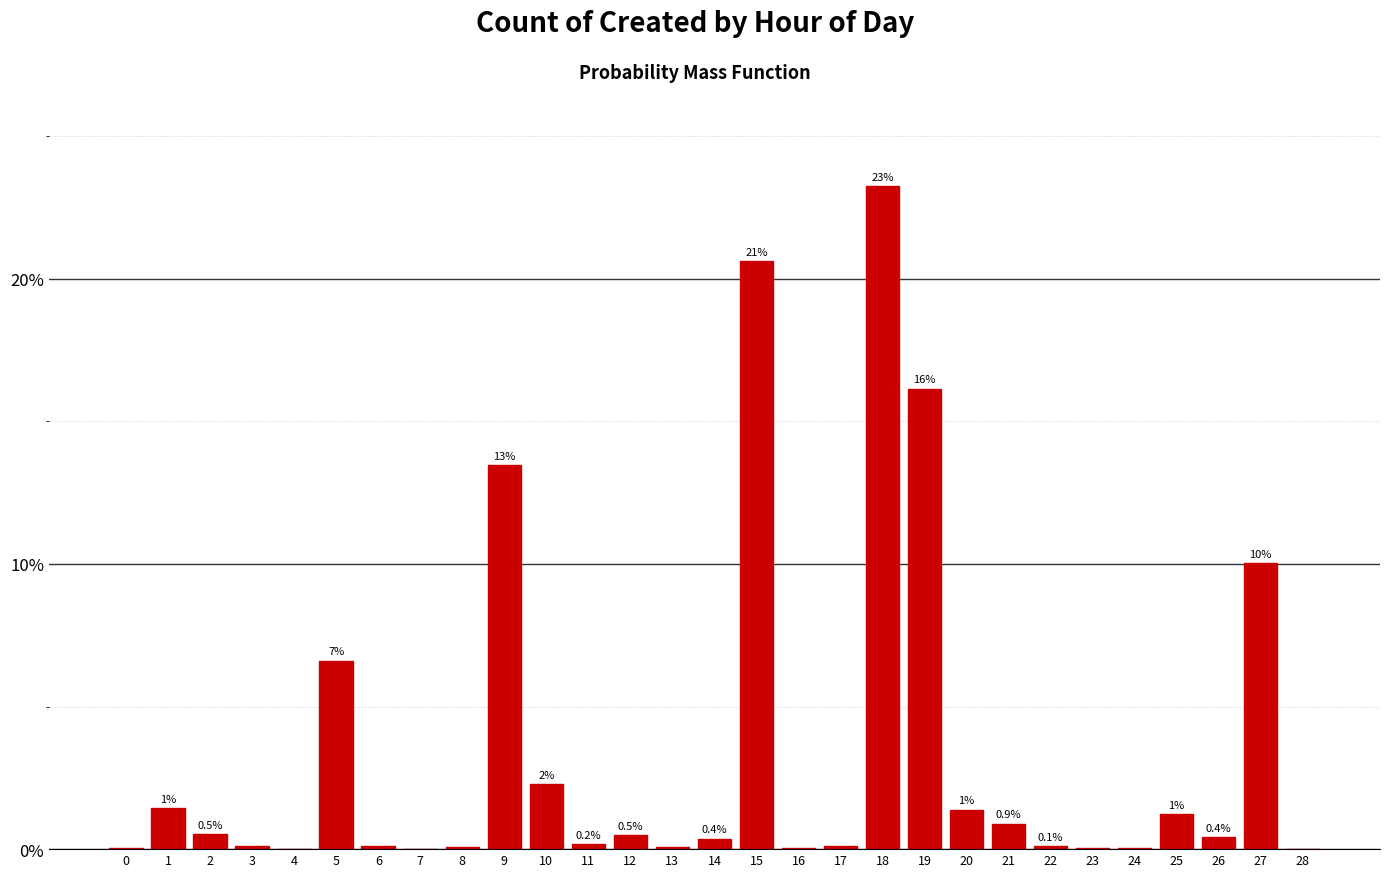

Are the bars horizontal?

No